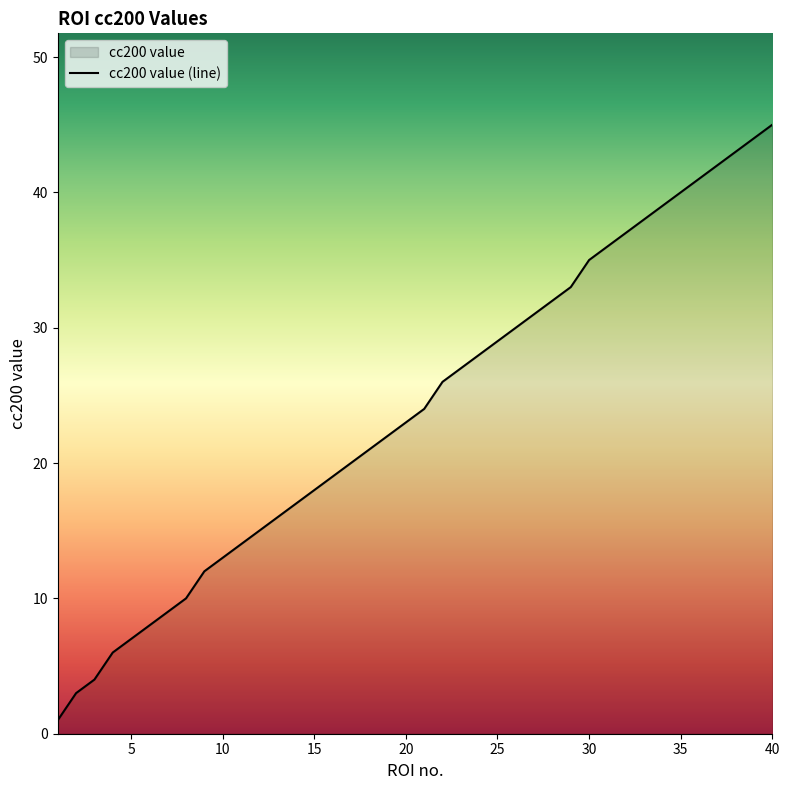

Approximately how many times larger is the value at 24 compared to 16?

1.5